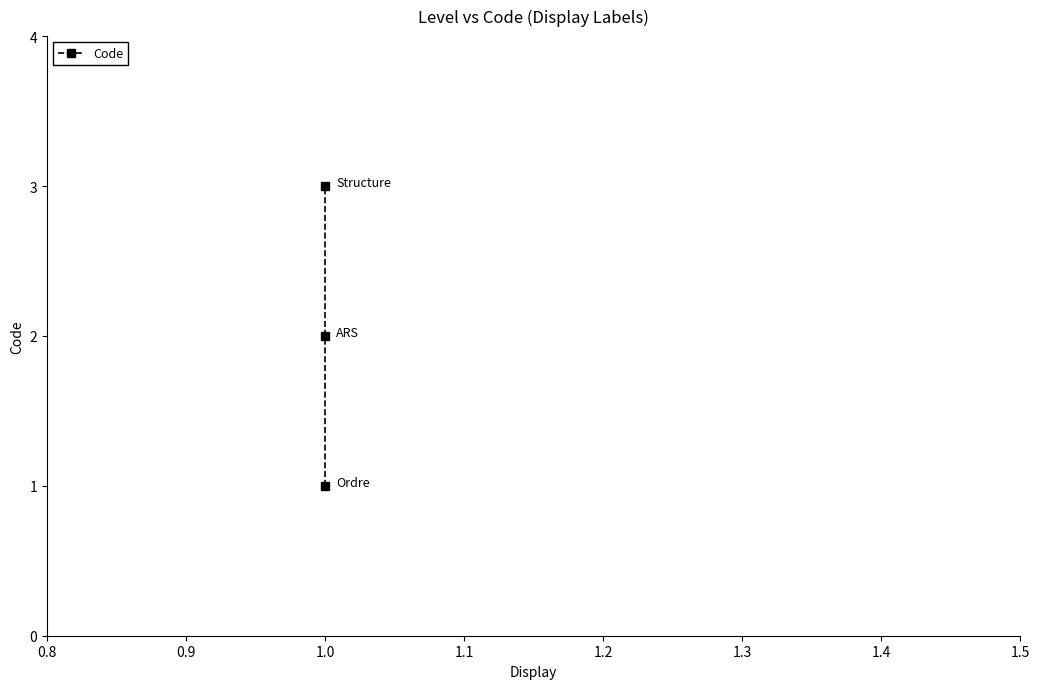

Is this an area chart (filled region under the line)?

No